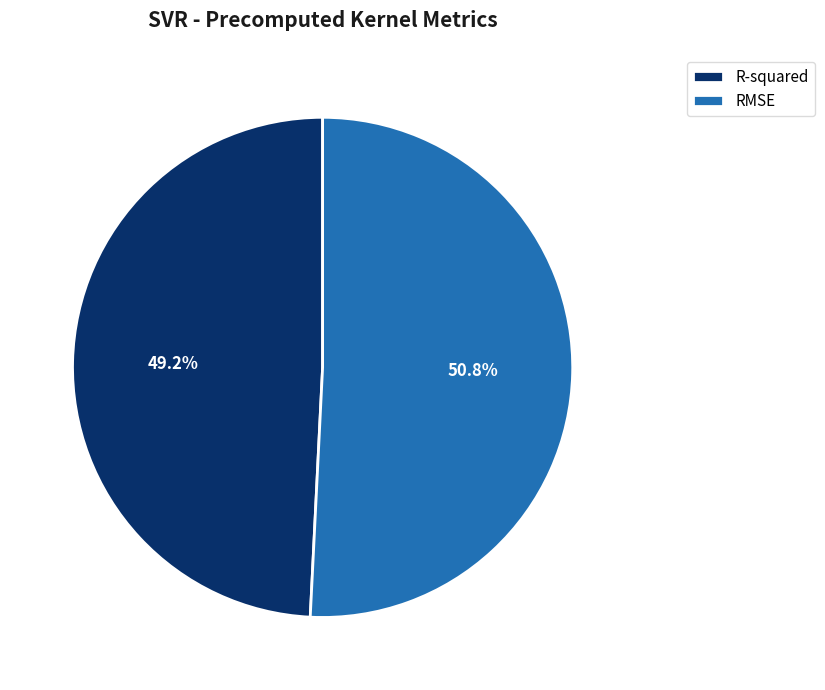

Count the number of slices in the pie.

2